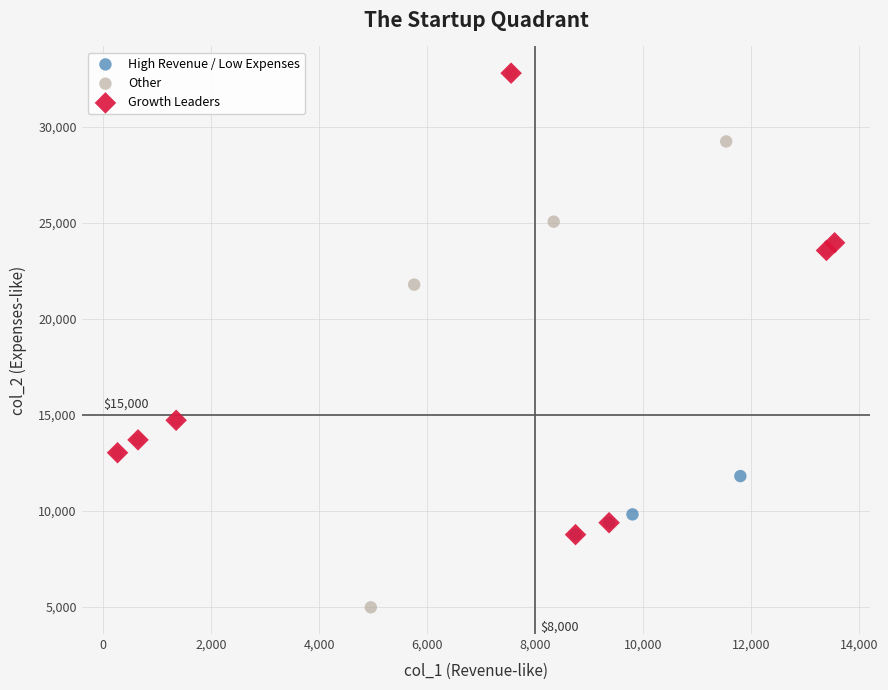

Which series reaches the minimum Y coordinate?

Other